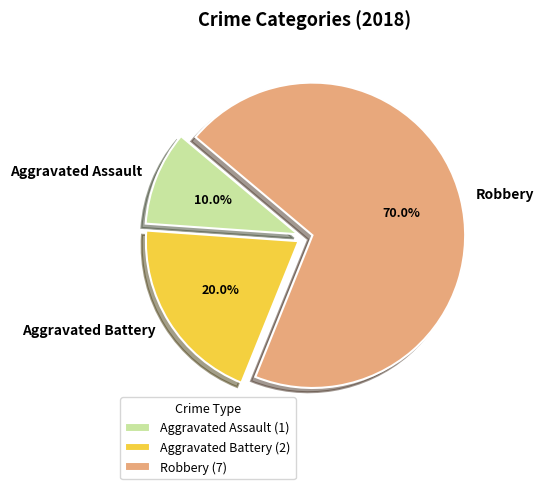

What percentage is the Aggravated Assault slice, to the nearest percent?

10%